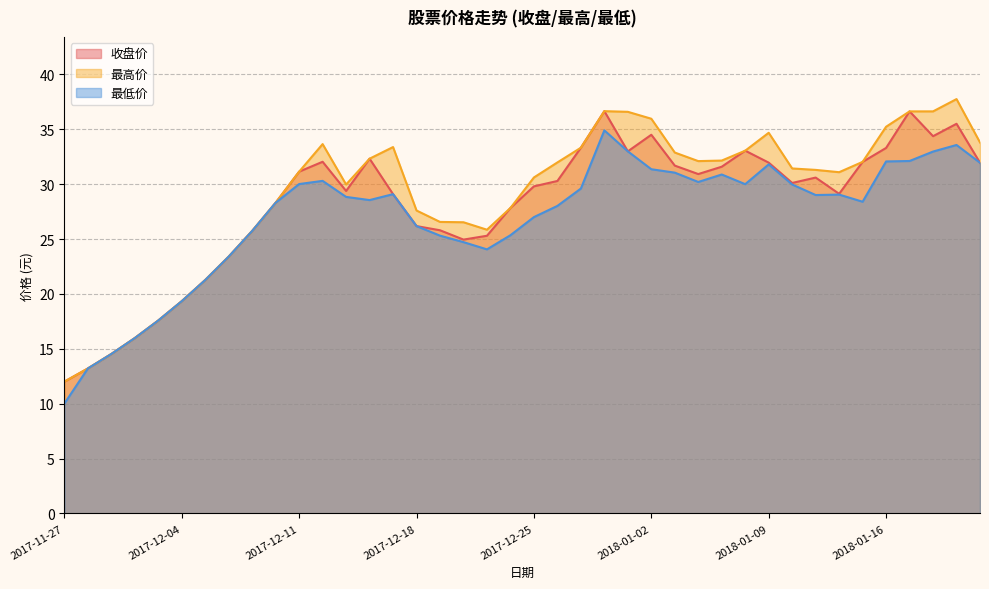

Reading left to right, what are all the values shown in this chart?

收盘价: 12.0	13.2	14.5	16.0	17.6	19.3	21.3	23.4	25.7	28.3	31.1	32.0	29.4	32.3	29.1	26.2	25.8	24.9	25.3	27.8	29.8	30.3	33.3	36.6	33.0	34.5	31.7	30.9	31.6	33.0	32.0	30.1	30.6	29.1	32.0	33.3	36.6	34.4	35.5	31.9
最高价: 12.0	13.2	14.5	16.0	17.6	19.3	21.3	23.4	25.7	28.3	31.1	33.6	30.0	32.3	33.4	27.6	26.6	26.5	25.9	27.8	30.6	32.0	33.3	36.6	36.6	36.0	32.9	32.1	32.1	33.0	34.7	31.4	31.3	31.1	32.0	35.2	36.6	36.6	37.8	33.8
最低价: 10.0	13.2	14.5	16.0	17.6	19.3	21.3	23.4	25.7	28.3	30.0	30.3	28.8	28.6	29.1	26.2	25.3	24.7	24.1	25.4	27.0	28.0	29.6	34.9	33.0	31.4	31.1	30.2	30.9	30.0	31.8	30.0	29.0	29.1	28.4	32.1	32.1	33.0	33.6	31.9